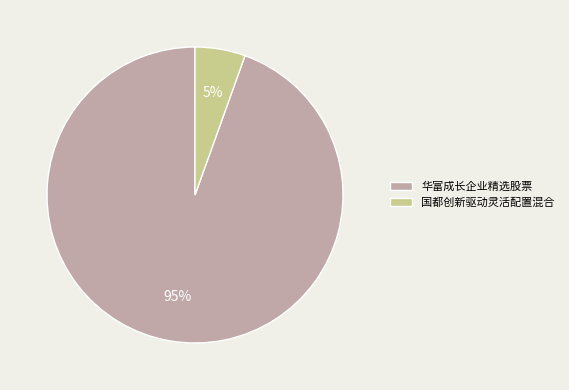

How many segments does this pie chart have?

2